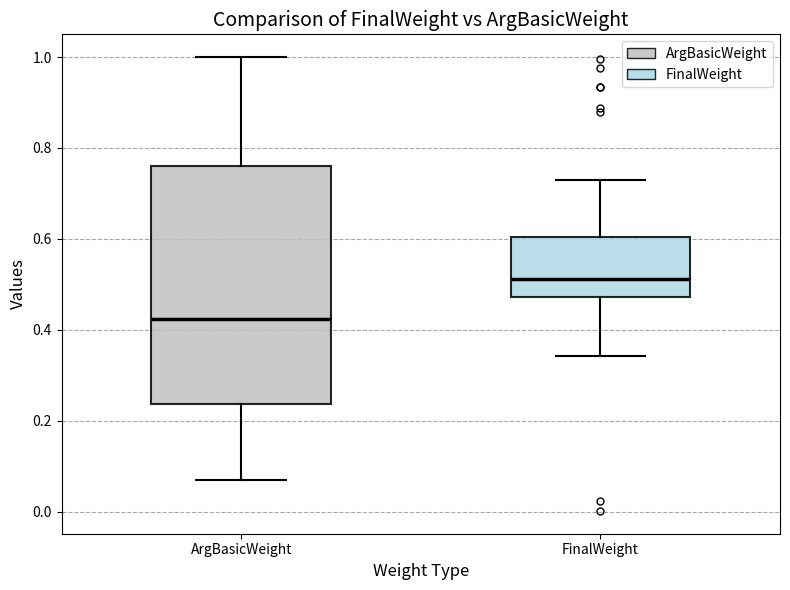

Which box's median line is the lowest?

ArgBasicWeight